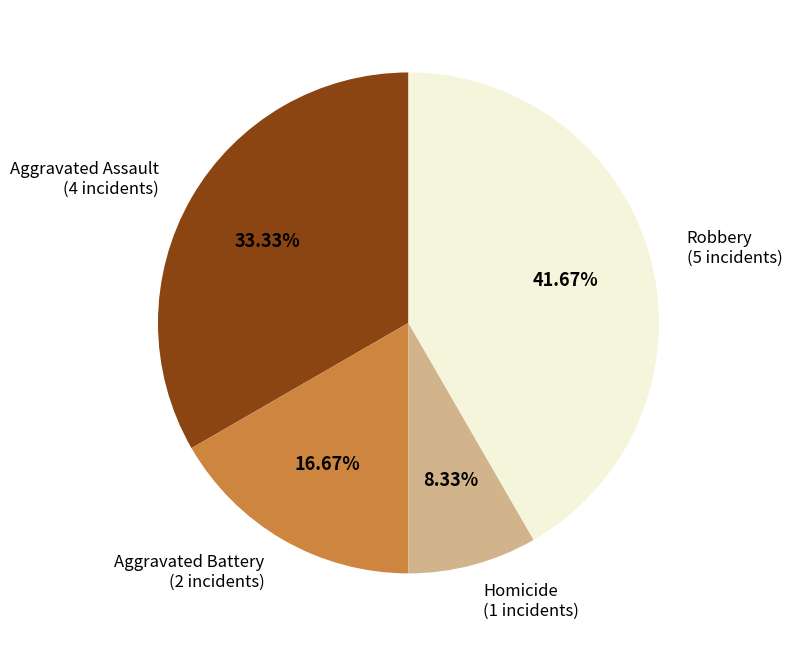

How much of the chart is everything except Aggravated Assault?

66.7%